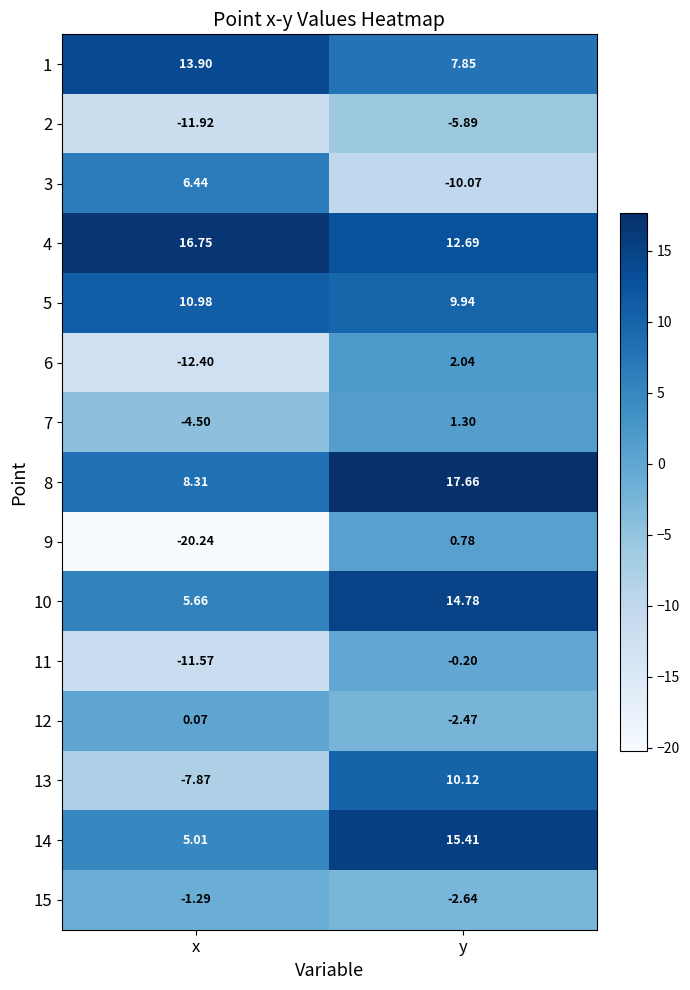

At which label does 12 reach its peak?

x